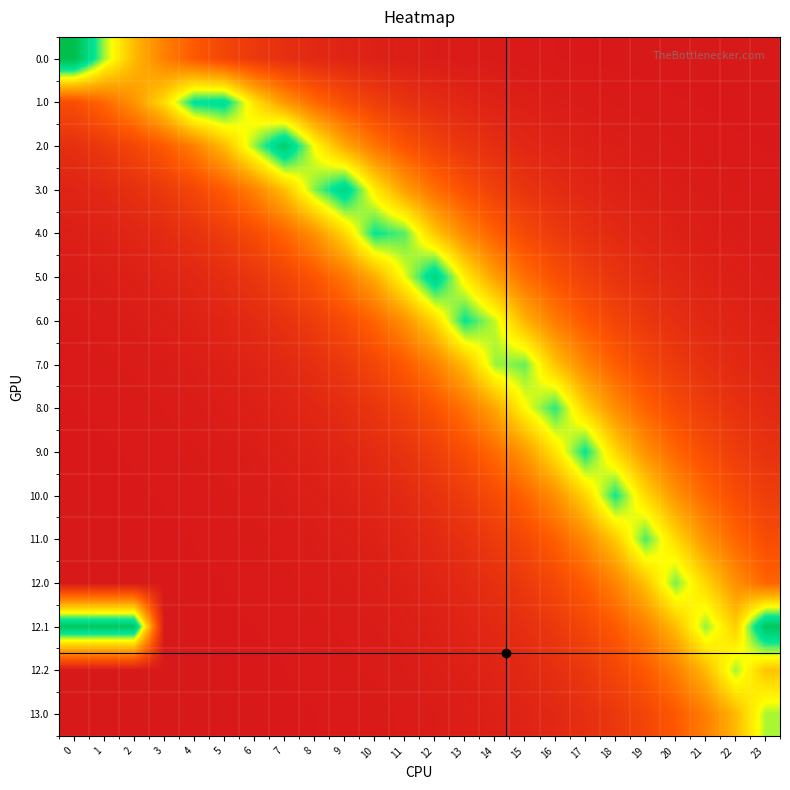

Reading left to right, extract all data points from this chart.

0.0: 0=1.0	1=0.7	2=0.5	3=0.4	4=0.2	5=0.2	6=0.1	7=0.1	8=0.1	9=0.0	10=0.0	11=0.0	12=0.0	13=0.0	14=0.0	15=0.0	16=0.0	17=0.0	18=0.0	19=0.0	20=0.0	21=0.0	22=0.0	23=0.0
1.0: 0=0.2	1=0.3	2=0.4	3=0.6	4=0.8	5=0.8	6=0.6	7=0.4	8=0.3	9=0.2	10=0.1	11=0.1	12=0.1	13=0.1	14=0.0	15=0.0	16=0.0	17=0.0	18=0.0	19=0.0	20=0.0	21=0.0	22=0.0	23=0.0
2.0: 0=0.1	1=0.1	2=0.2	3=0.3	4=0.4	5=0.5	6=0.7	7=0.9	8=0.6	9=0.5	10=0.3	11=0.2	12=0.2	13=0.1	14=0.1	15=0.1	16=0.0	17=0.0	18=0.0	19=0.0	20=0.0	21=0.0	22=0.0	23=0.0
3.0: 0=0.0	1=0.1	2=0.1	3=0.1	4=0.2	5=0.3	6=0.4	7=0.5	8=0.7	9=0.9	10=0.6	11=0.4	12=0.3	13=0.2	14=0.2	15=0.1	16=0.1	17=0.1	18=0.0	19=0.0	20=0.0	21=0.0	22=0.0	23=0.0
4.0: 0=0.0	1=0.0	2=0.0	3=0.1	4=0.1	5=0.1	6=0.2	7=0.3	8=0.4	9=0.6	10=0.8	11=0.7	12=0.5	13=0.4	14=0.3	15=0.2	16=0.1	17=0.1	18=0.1	19=0.0	20=0.0	21=0.0	22=0.0	23=0.0
5.0: 0=0.0	1=0.0	2=0.0	3=0.0	4=0.1	5=0.1	6=0.1	7=0.2	8=0.2	9=0.3	10=0.5	11=0.7	12=0.9	13=0.6	14=0.4	15=0.3	16=0.2	17=0.2	18=0.1	19=0.1	20=0.1	21=0.0	22=0.0	23=0.0
6.0: 0=0.0	1=0.0	2=0.0	3=0.0	4=0.0	5=0.0	6=0.1	7=0.1	8=0.1	9=0.2	10=0.3	11=0.4	12=0.6	13=0.8	14=0.7	15=0.5	16=0.3	17=0.2	18=0.2	19=0.1	20=0.1	21=0.1	22=0.0	23=0.0
7.0: 0=0.0	1=0.0	2=0.0	3=0.0	4=0.0	5=0.0	6=0.0	7=0.1	8=0.1	9=0.1	10=0.2	11=0.2	12=0.4	13=0.5	14=0.7	15=0.7	16=0.5	17=0.4	18=0.3	19=0.2	20=0.1	21=0.1	22=0.1	23=0.0
8.0: 0=0.0	1=0.0	2=0.0	3=0.0	4=0.0	5=0.0	6=0.0	7=0.0	8=0.1	9=0.1	10=0.1	11=0.2	12=0.2	13=0.3	14=0.5	15=0.6	16=0.8	17=0.5	18=0.4	19=0.3	20=0.2	21=0.1	22=0.1	23=0.1
9.0: 0=0.0	1=0.0	2=0.0	3=0.0	4=0.0	5=0.0	6=0.0	7=0.0	8=0.0	9=0.1	10=0.1	11=0.1	12=0.1	13=0.2	14=0.3	15=0.4	16=0.6	17=0.8	18=0.6	19=0.4	20=0.3	21=0.2	22=0.1	23=0.1
10.0: 0=0.0	1=0.0	2=0.0	3=0.0	4=0.0	5=0.0	6=0.0	7=0.0	8=0.0	9=0.0	10=0.0	11=0.1	12=0.1	13=0.1	14=0.2	15=0.3	16=0.4	17=0.6	18=0.8	19=0.6	20=0.4	21=0.3	22=0.2	23=0.1
11.0: 0=0.0	1=0.0	2=0.0	3=0.0	4=0.0	5=0.0	6=0.0	7=0.0	8=0.0	9=0.0	10=0.0	11=0.0	12=0.1	13=0.1	14=0.1	15=0.2	16=0.3	17=0.4	18=0.5	19=0.8	20=0.6	21=0.4	22=0.3	23=0.2
12.0: 0=0.0	1=0.0	2=0.0	3=0.0	4=0.0	5=0.0	6=0.0	7=0.0	8=0.0	9=0.0	10=0.0	11=0.0	12=0.0	13=0.1	14=0.1	15=0.1	16=0.2	17=0.3	18=0.4	19=0.5	20=0.7	21=0.6	22=0.4	23=0.3
12.1: 0=0.9	1=0.9	2=0.9	3=0.0	4=0.0	5=0.0	6=0.0	7=0.0	8=0.0	9=0.0	10=0.0	11=0.0	12=0.0	13=0.0	14=0.1	15=0.1	16=0.1	17=0.2	18=0.3	19=0.4	20=0.5	21=0.7	22=0.5	23=0.9
12.2: 0=0.0	1=0.0	2=0.0	3=0.0	4=0.0	5=0.0	6=0.0	7=0.0	8=0.0	9=0.0	10=0.0	11=0.0	12=0.0	13=0.0	14=0.0	15=0.1	16=0.1	17=0.1	18=0.2	19=0.2	20=0.4	21=0.5	22=0.7	23=0.5
13.0: 0=0.0	1=0.0	2=0.0	3=0.0	4=0.0	5=0.0	6=0.0	7=0.0	8=0.0	9=0.0	10=0.0	11=0.0	12=0.0	13=0.0	14=0.0	15=0.0	16=0.1	17=0.1	18=0.1	19=0.2	20=0.2	21=0.3	22=0.5	23=0.7